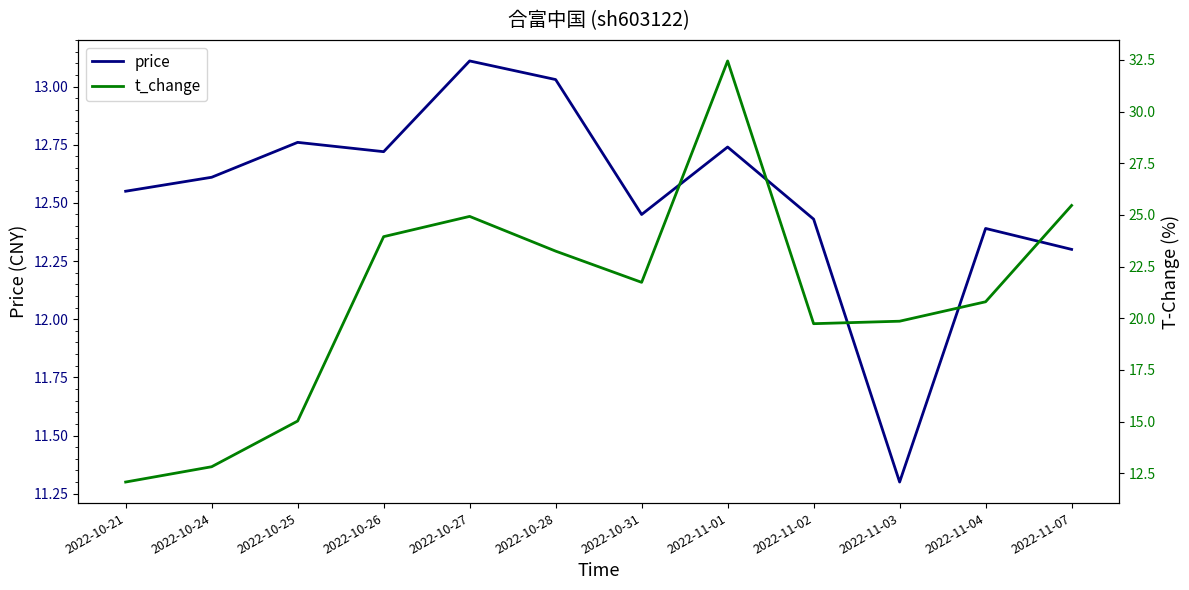

What is the difference between the maximum and minimum values in the t_change series?

20.4